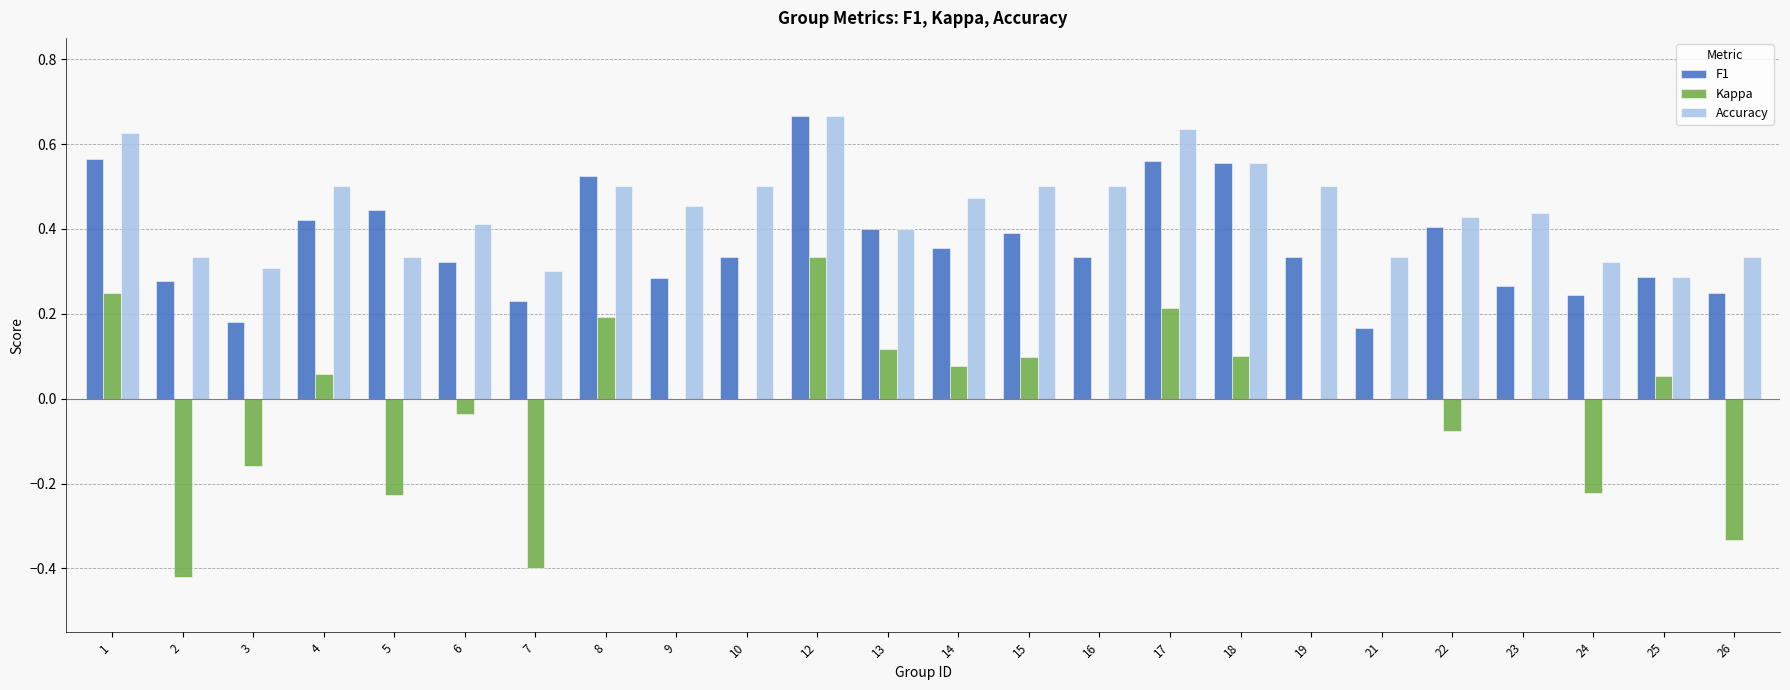

What are all the series names shown in the legend?

F1, Kappa, Accuracy